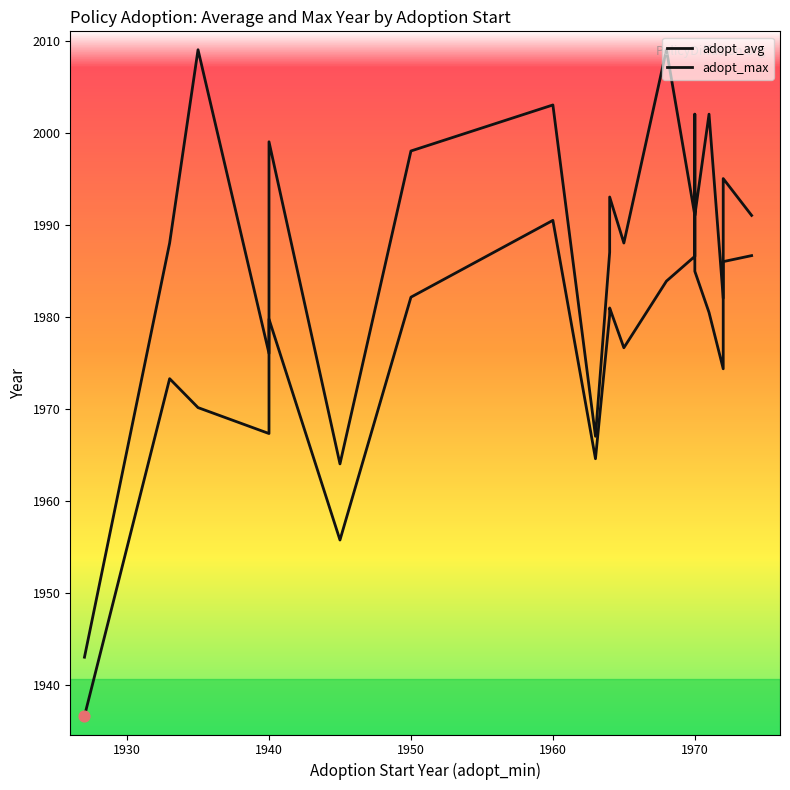

What are all the series names shown in the legend?

adopt_avg, adopt_max